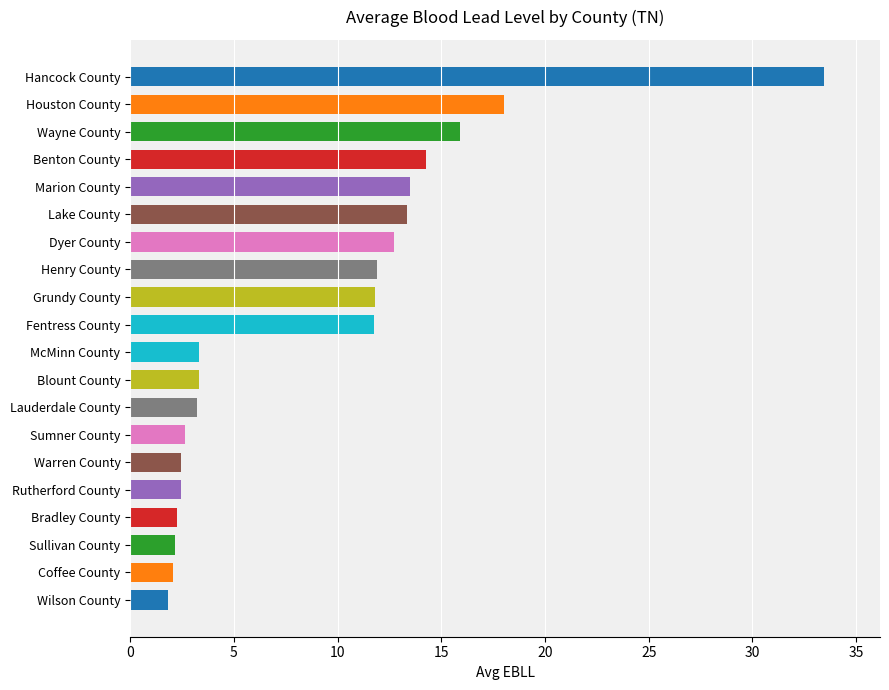

Does the chart contain stacked bars?

No